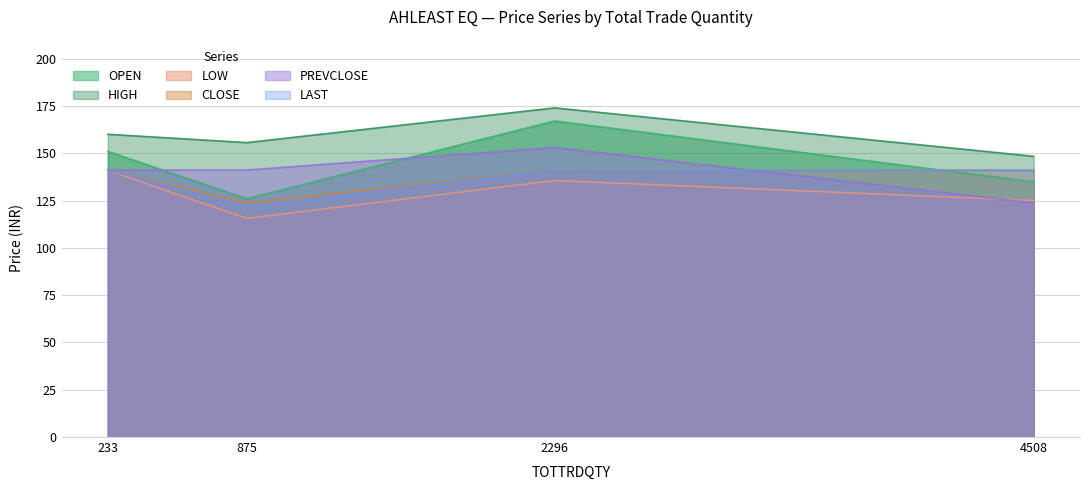

After their last crossing, which series has the higher values: OPEN or CLOSE?

CLOSE